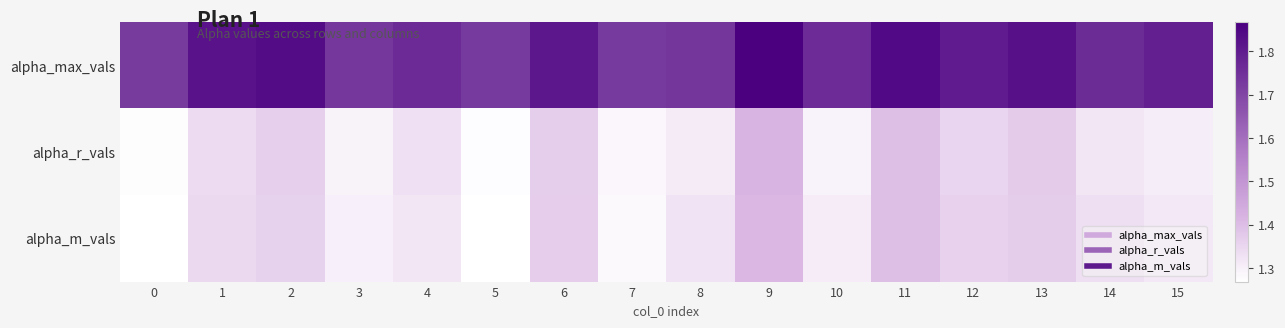

Reading left to right, transcribe all the data shown in this chart.

alpha_max_vals: 0=1.7	1=1.8	2=1.8	3=1.7	4=1.8	5=1.7	6=1.8	7=1.7	8=1.7	9=1.9	10=1.8	11=1.8	12=1.8	13=1.8	14=1.8	15=1.8
alpha_r_vals: 0=1.3	1=1.3	2=1.4	3=1.3	4=1.3	5=1.3	6=1.4	7=1.3	8=1.3	9=1.4	10=1.3	11=1.4	12=1.4	13=1.4	14=1.3	15=1.3
alpha_m_vals: 0=1.3	1=1.3	2=1.4	3=1.3	4=1.3	5=1.3	6=1.4	7=1.3	8=1.3	9=1.4	10=1.3	11=1.4	12=1.4	13=1.4	14=1.3	15=1.3